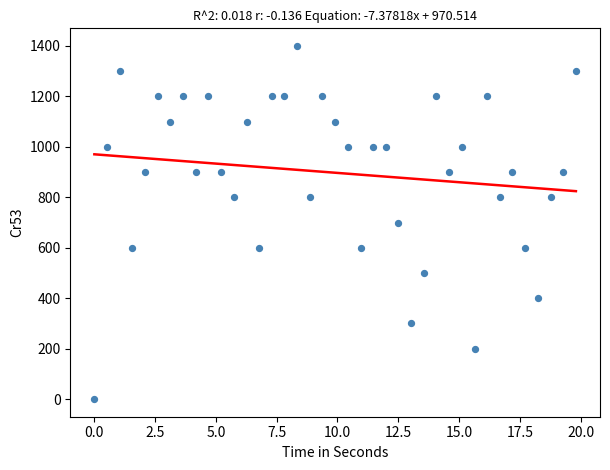

What is the range of Y values (max minus min)?

1400